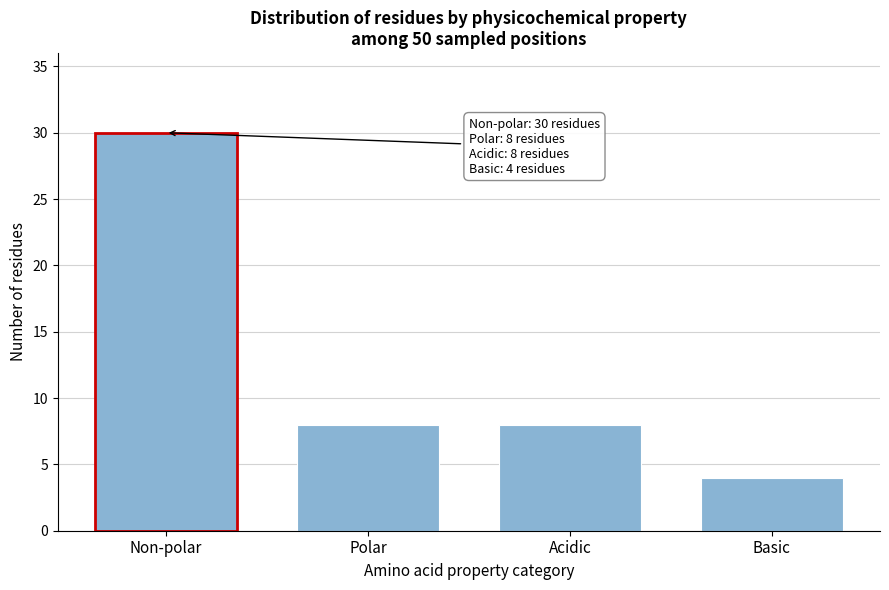

Reading left to right, transcribe all the data shown in this chart.

30	8	8	4